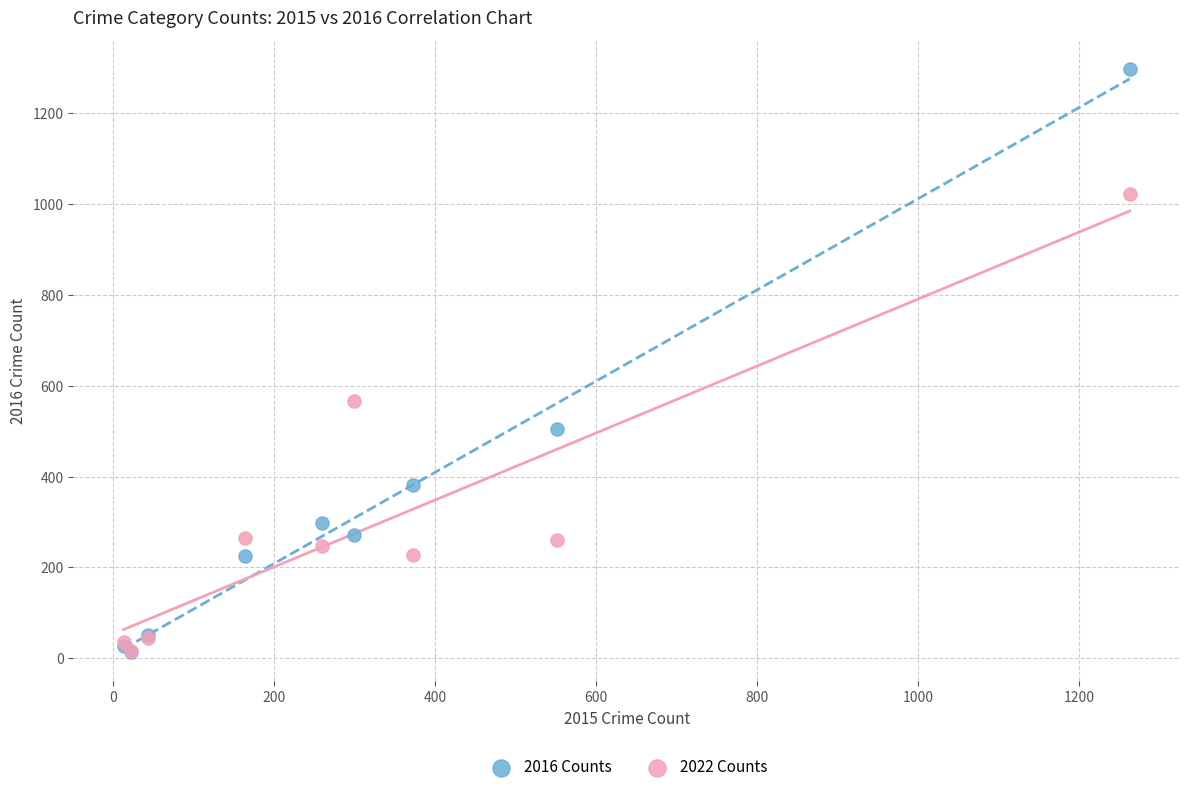

Across all series, what Y value is closest to 655?

567